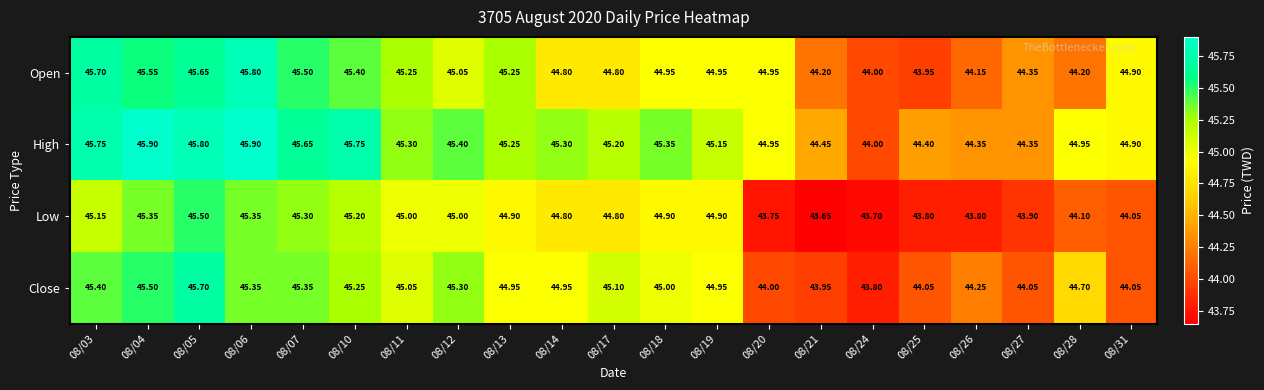

List the series in order of their peak value, lowest first.

Low, Close, Open, High